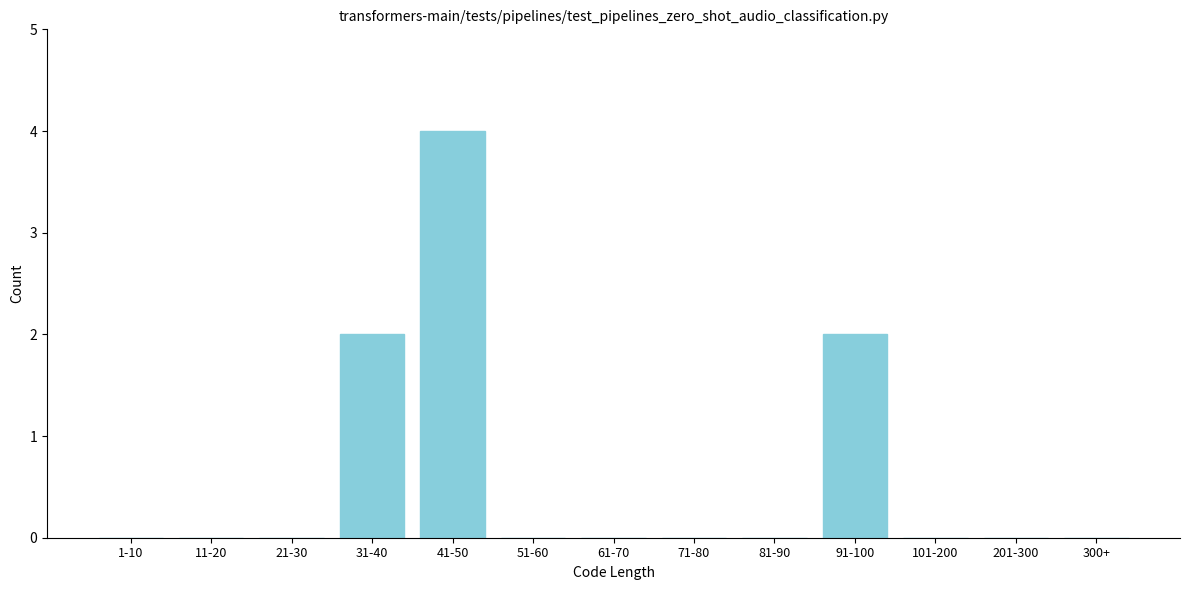

Reading right to left, transcribe all the data shown in this chart.

300+=0	201-300=0	101-200=0	91-100=2	81-90=0	71-80=0	61-70=0	51-60=0	41-50=4	31-40=2	21-30=0	11-20=0	1-10=0